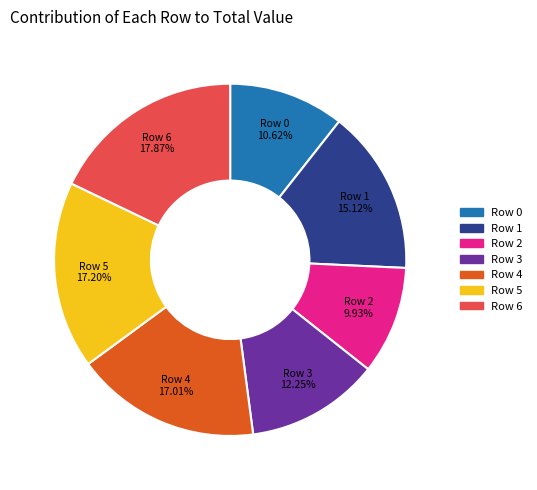

True or false: Row 4 accounts for 17% of the total.

True